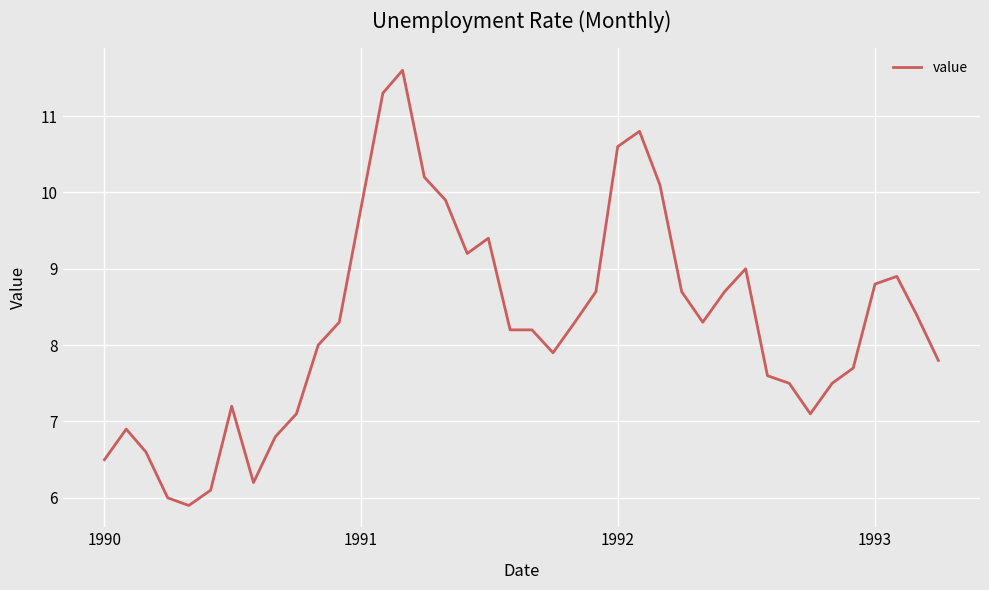

What is the difference between the maximum and minimum values?

5.7